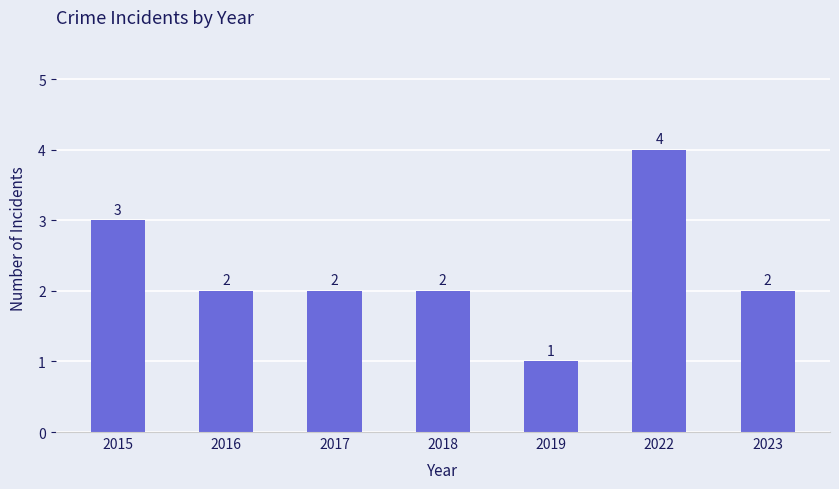

What is the value of the 1st bar from the left?

3